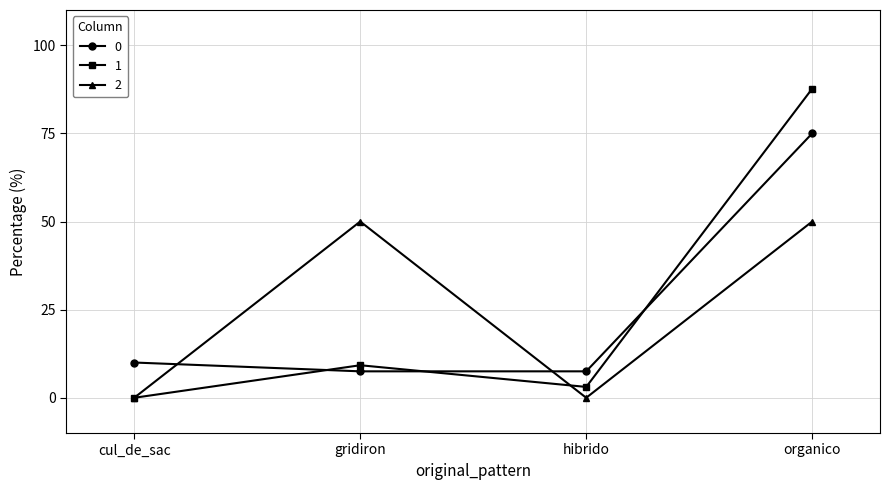

What position from the right is organico?

1